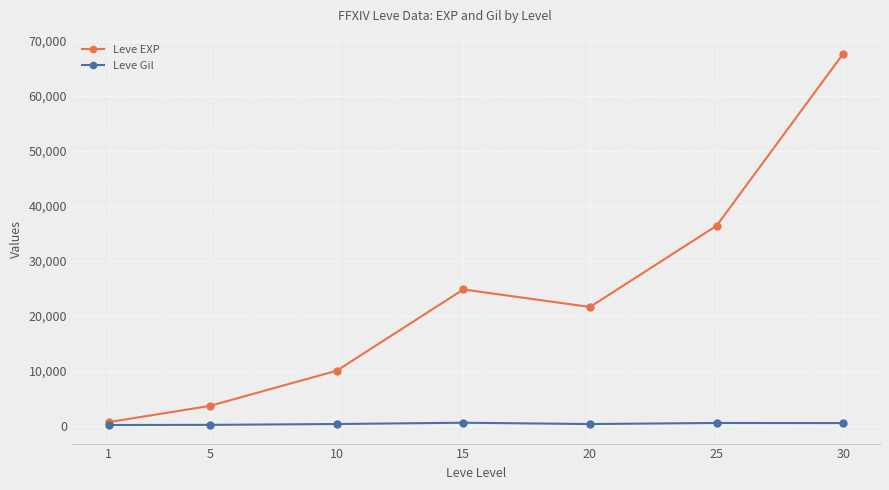

The value of Leve EXP at 15 is 24790. True or false?

True